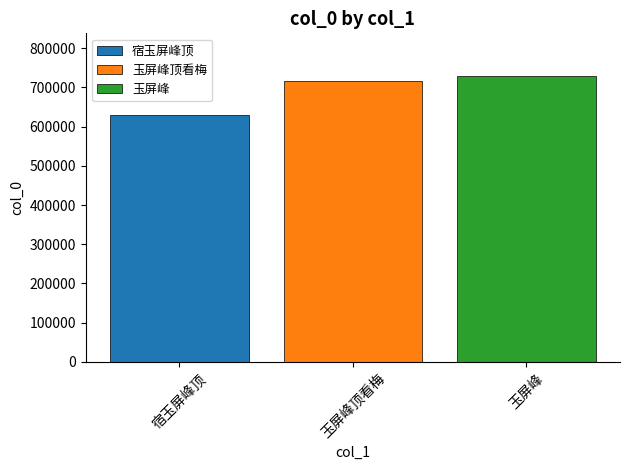

Reading right to left, extract all data points from this chart.

玉屏峰=728274	玉屏峰顶看梅=717003	宿玉屏峰顶=628172